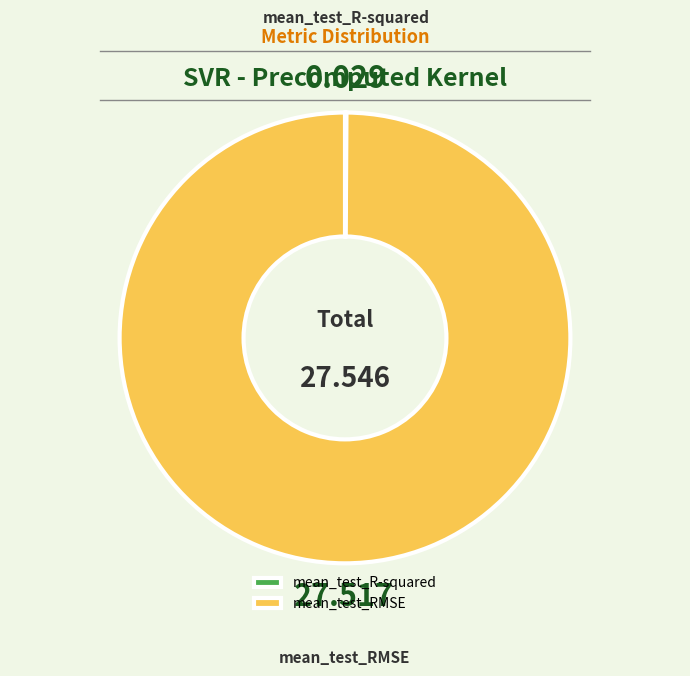

Is there any slice that represents more than half of the pie?

Yes